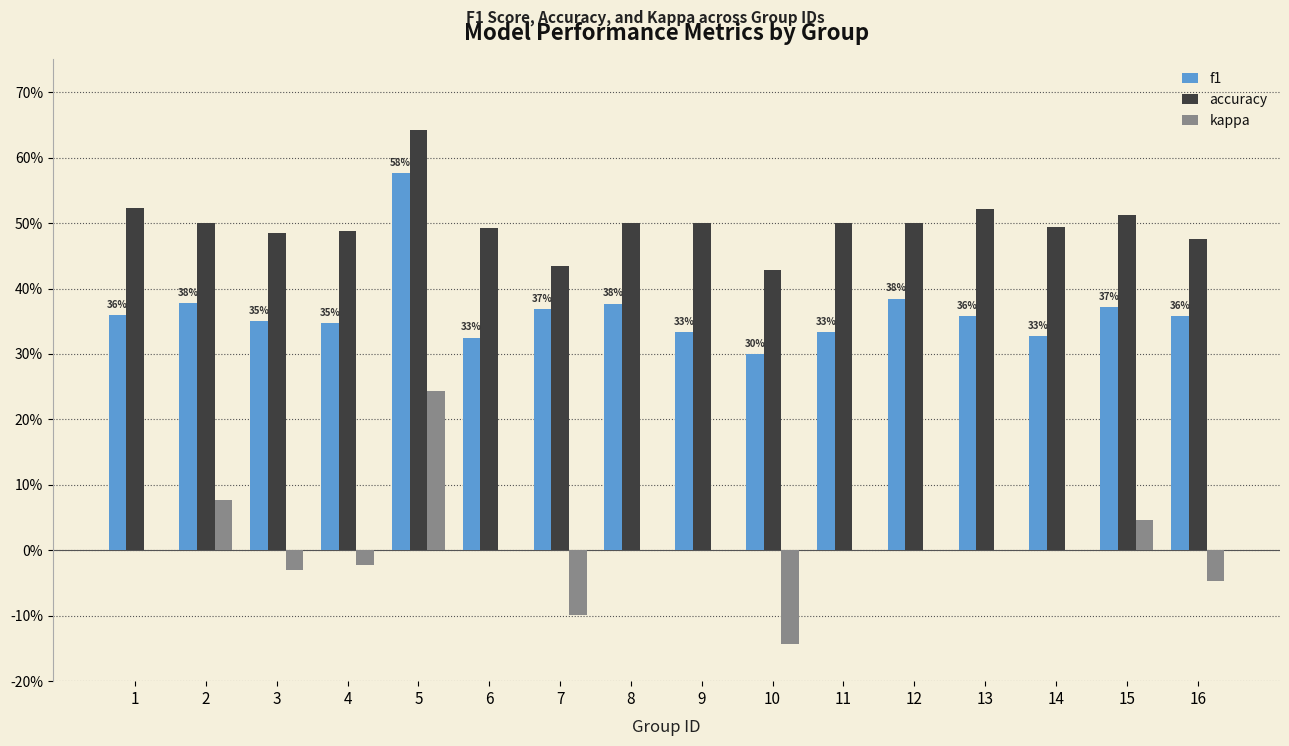

Does the chart contain stacked bars?

No